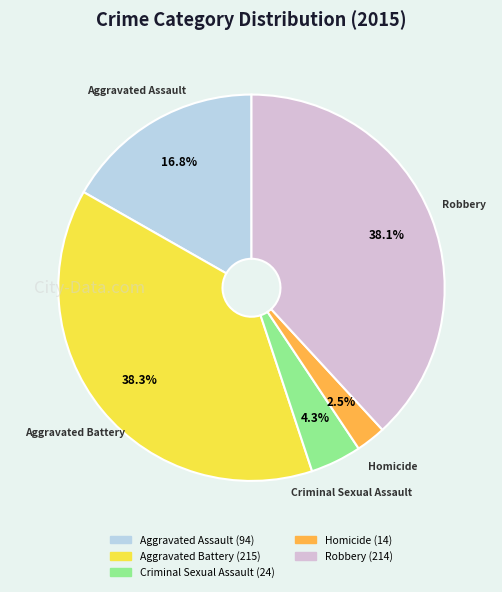

What is the smallest slice in the pie chart?

Homicide